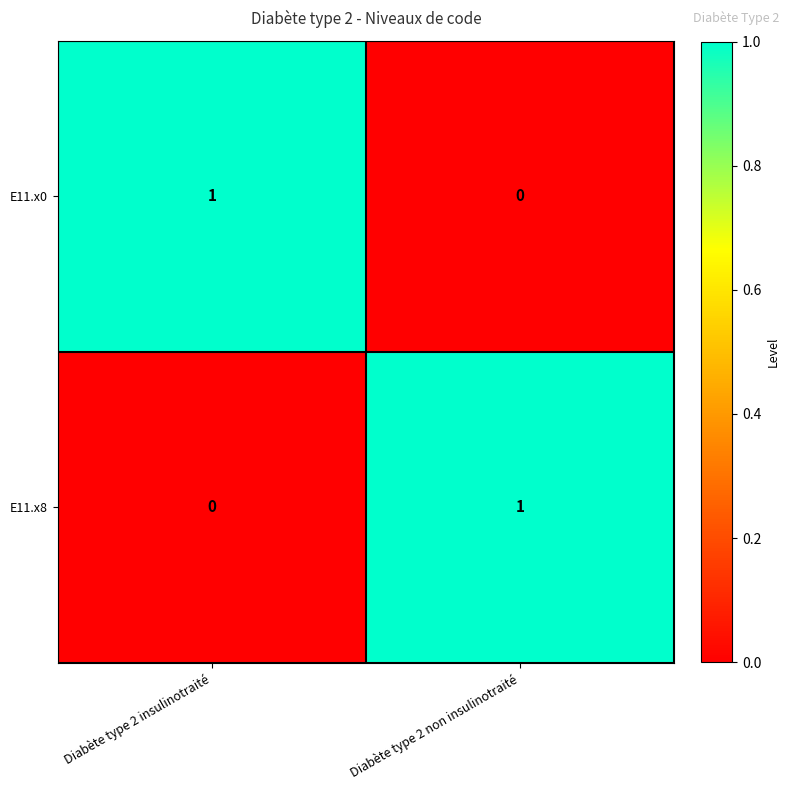

Where is E11.x0 nearest to the value 0?

Diabète type 2 non insulinotraité